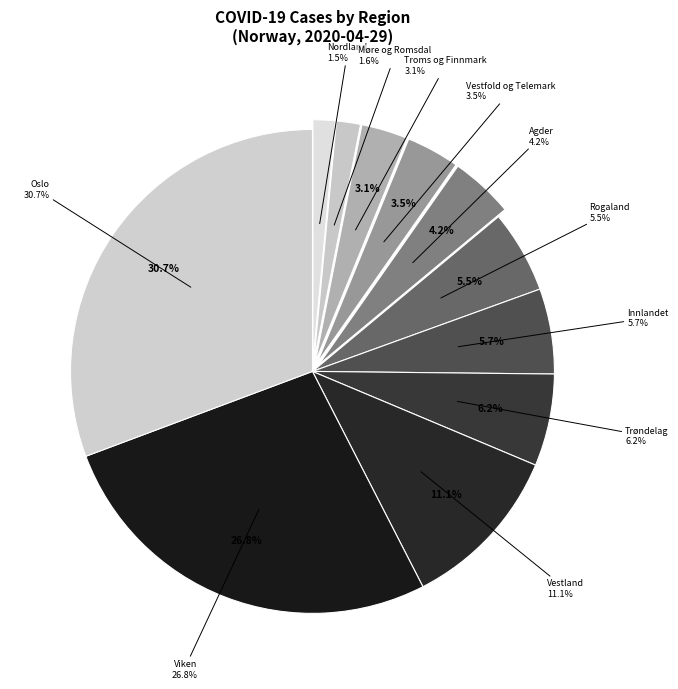

Between Vestland and Viken, which is larger?

Viken